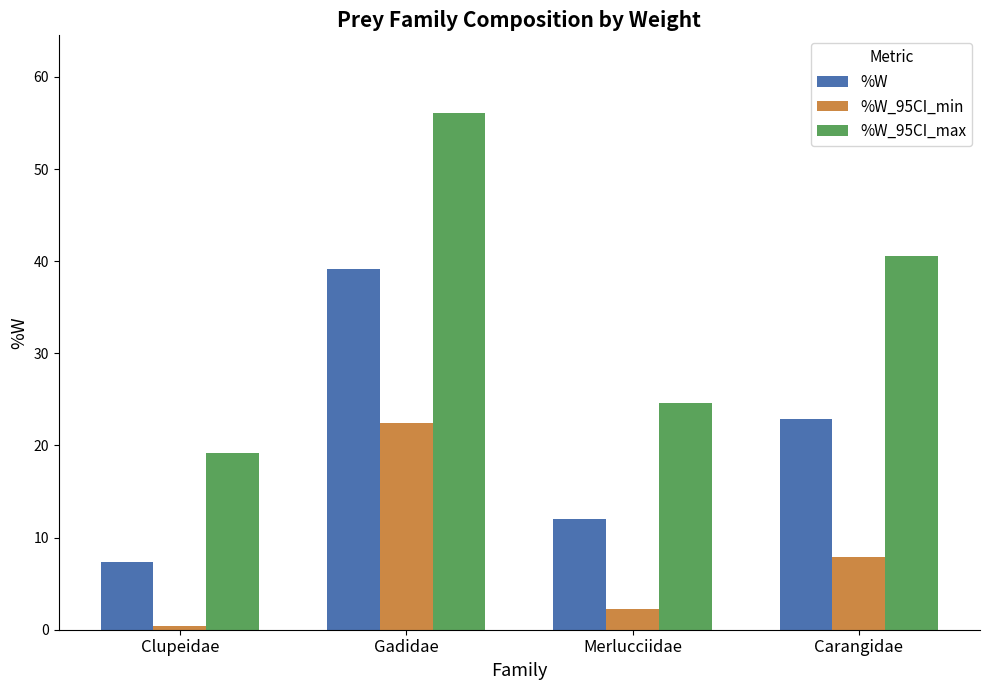

The value of %W_95CI_min at Carangidae is 7.9. True or false?

True